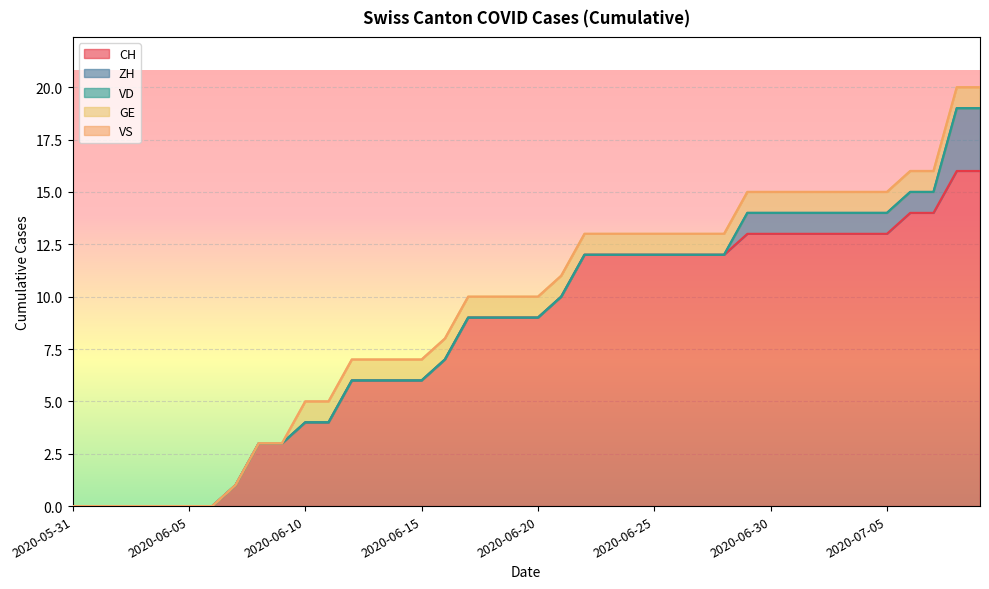

True or false: VS and ZH intersect in this chart.

False